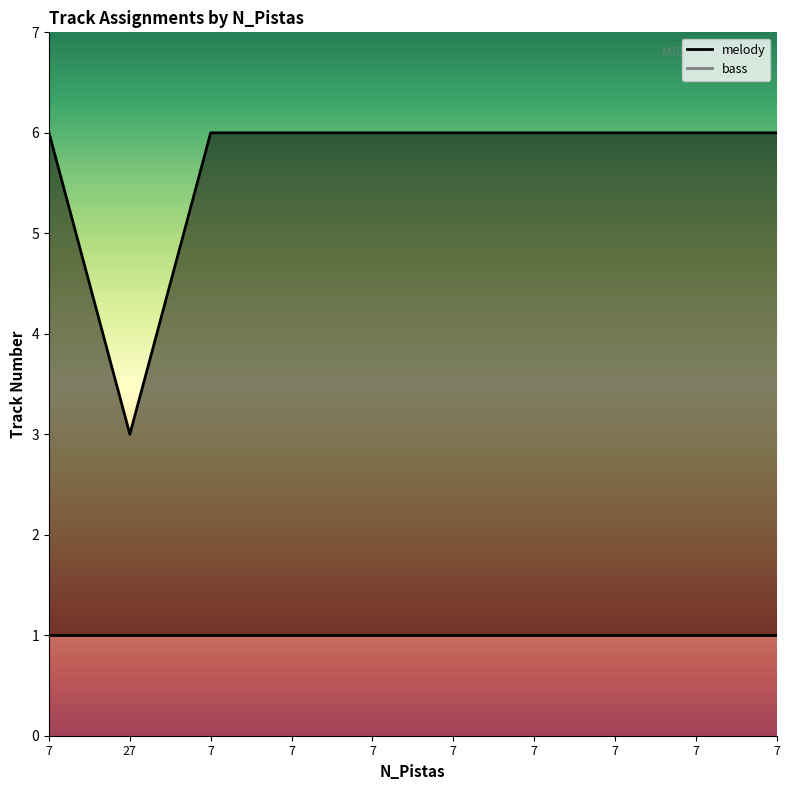

What is the difference between the maximum and minimum values?

3